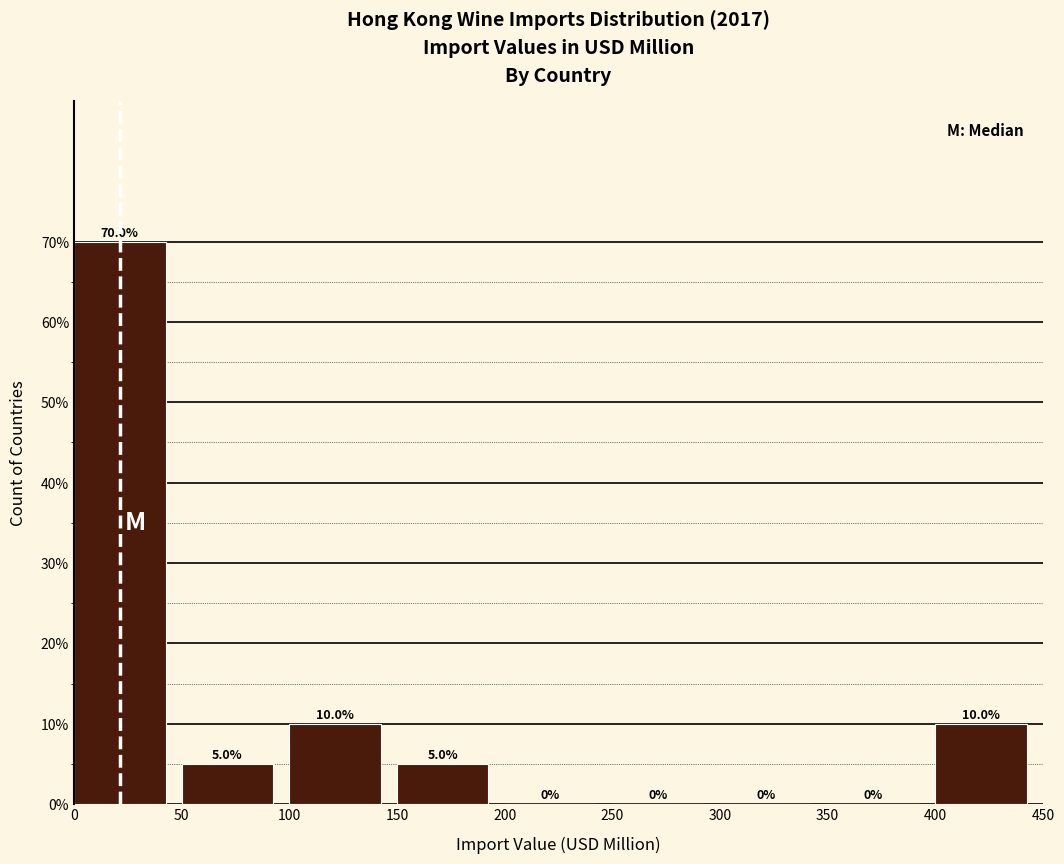

Reading left to right, transcribe this chart: for each bar, give the range it covers on the x-axis and its height.

0 to 50: 70.0
50 to 100: 5.0
100 to 150: 10.0
150 to 200: 5.0
200 to 250: 0.0
250 to 300: 0.0
300 to 350: 0.0
350 to 400: 0.0
400 to 450: 10.0